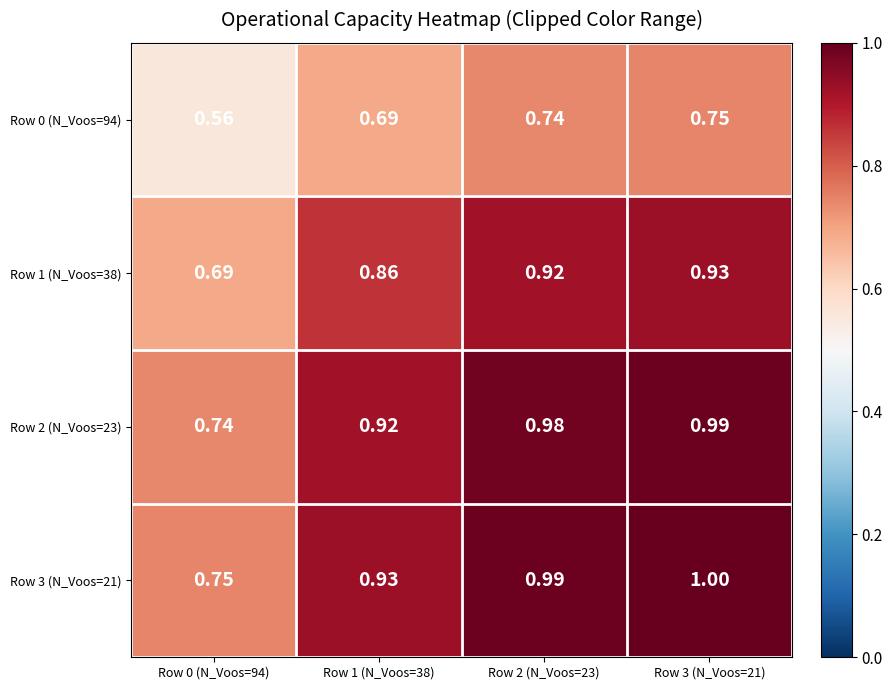

Is the value of Row 1 (N_Voos=38) at Row 3 (N_Voos=21) greater than the value of Row 3 (N_Voos=21) at Row 0 (N_Voos=94)?

Yes